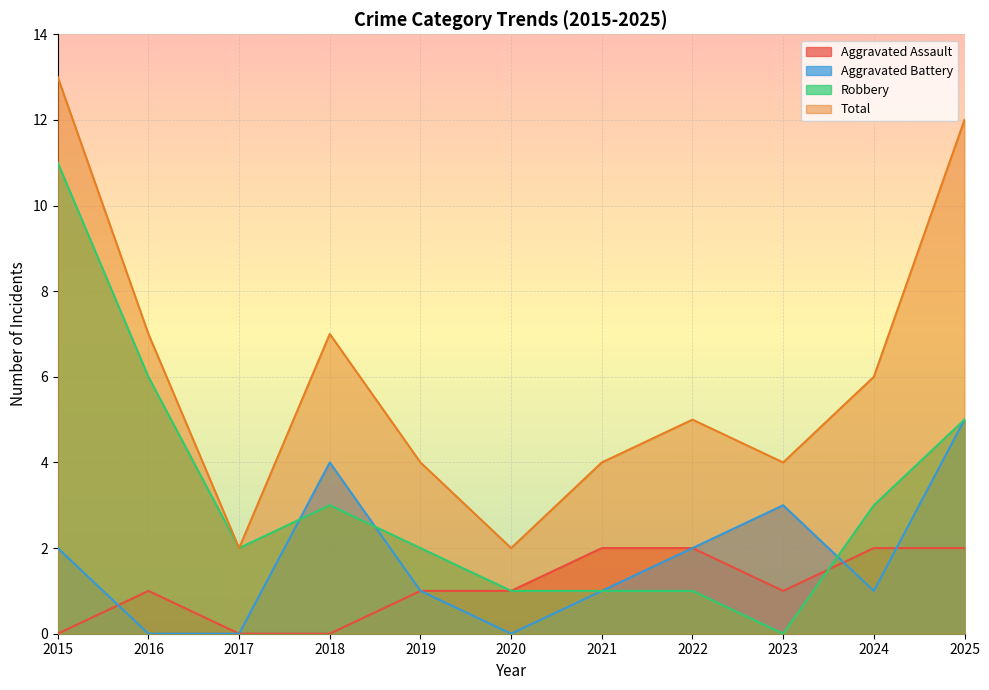

At which category is the sum across all series the highest?

2015